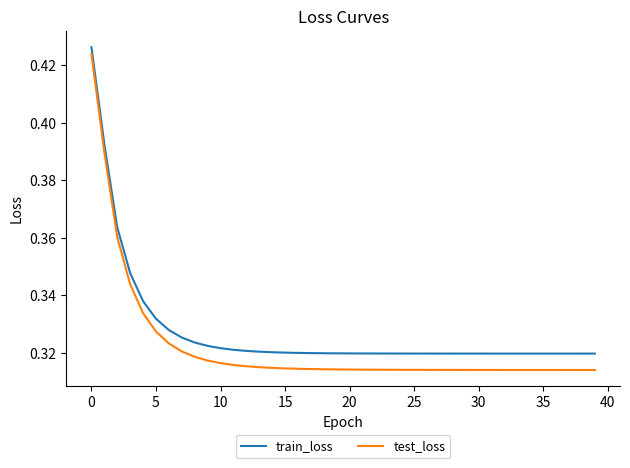

Which series has the largest total across all categories?

train_loss